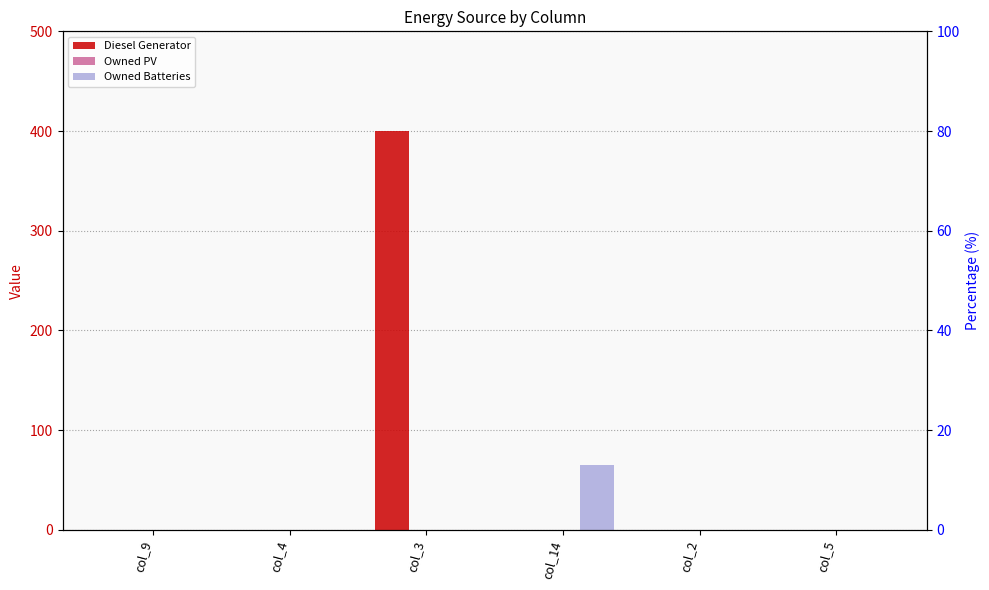

How many distinct data groups are displayed?

3